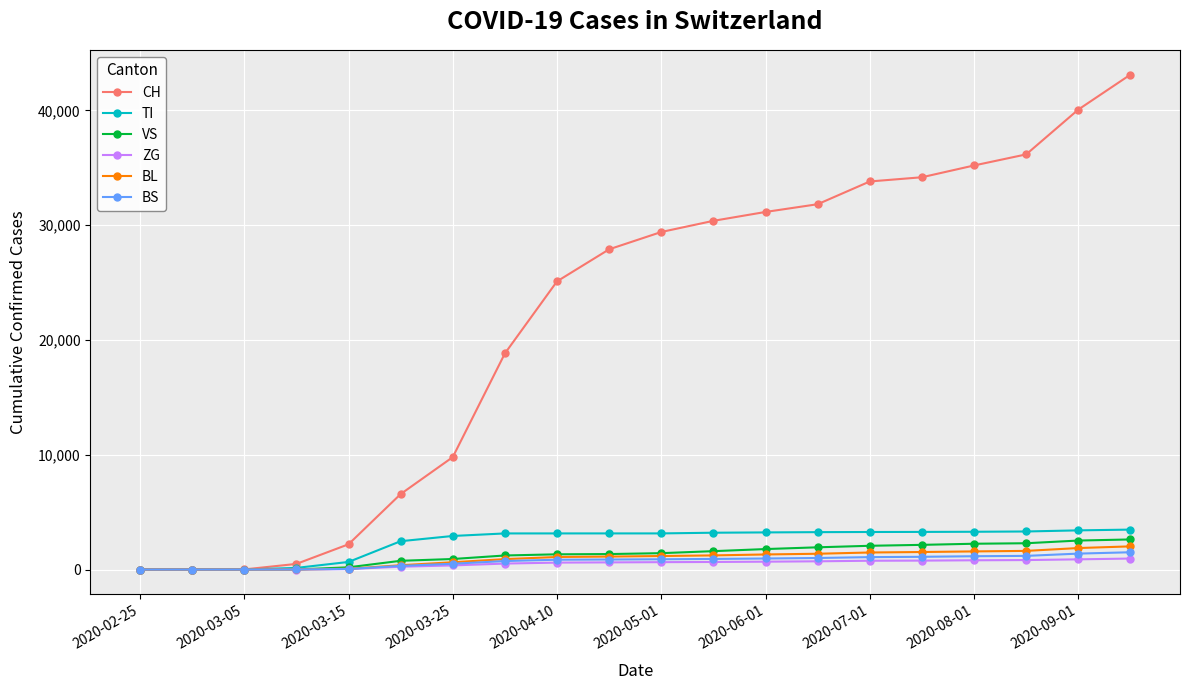

How many distinct data groups are displayed?

6